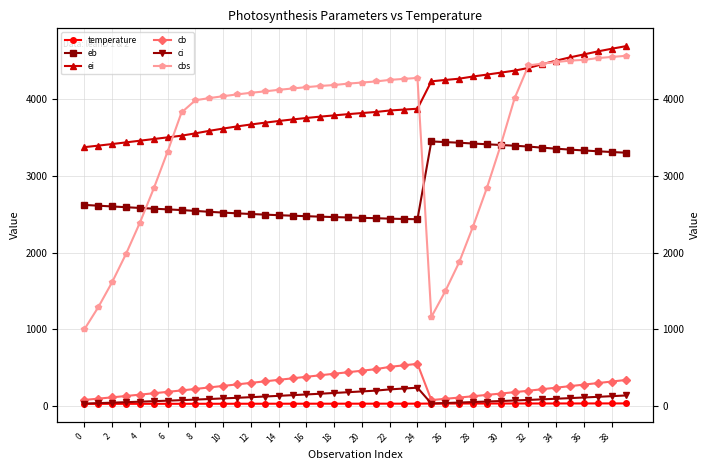

At which label is temperature closest to 28?

34